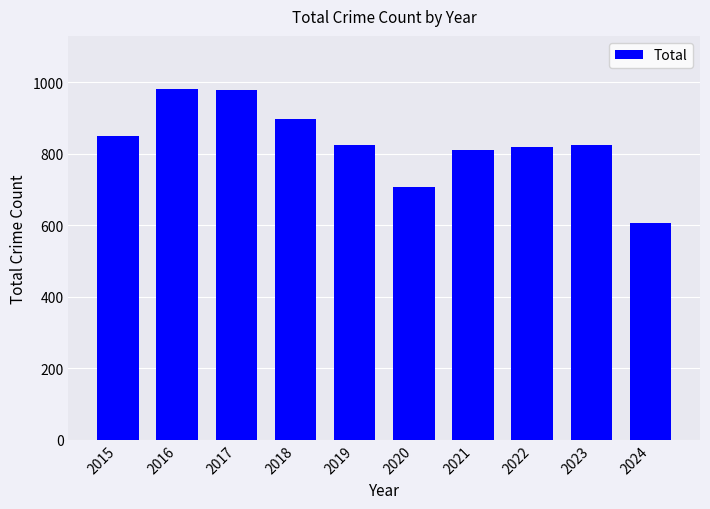

Where is the data nearest to the value 795?

2021